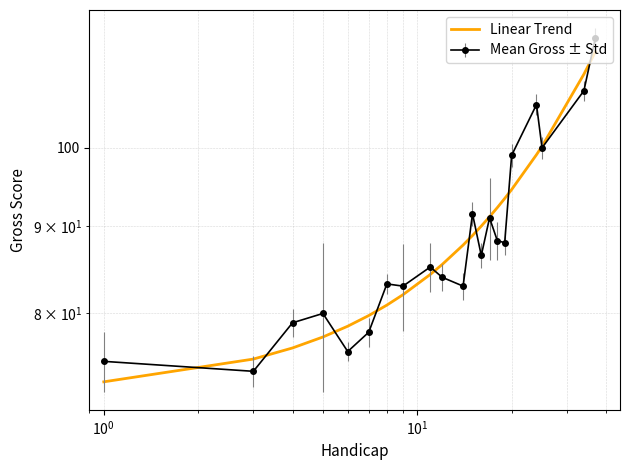

Count the number of categories in the chart.

21